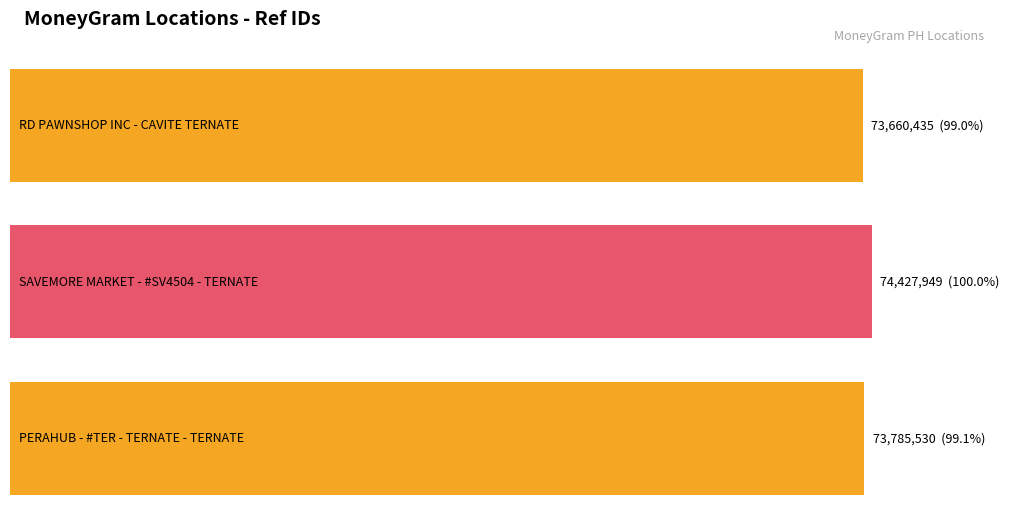

Which category has the lowest value across all series?

RD PAWNSHOP INC - CAVITE TERNATE